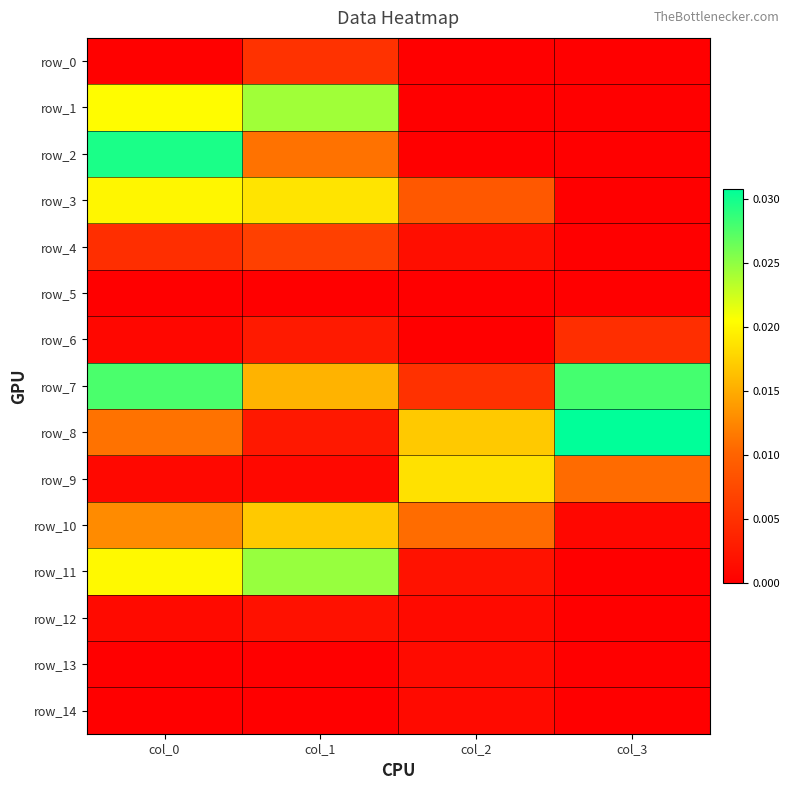

At col_0, list the series in order from smallest to largest.

row_5, row_14, row_13, row_0, row_6, row_9, row_12, row_4, row_8, row_10, row_3, row_11, row_1, row_7, row_2